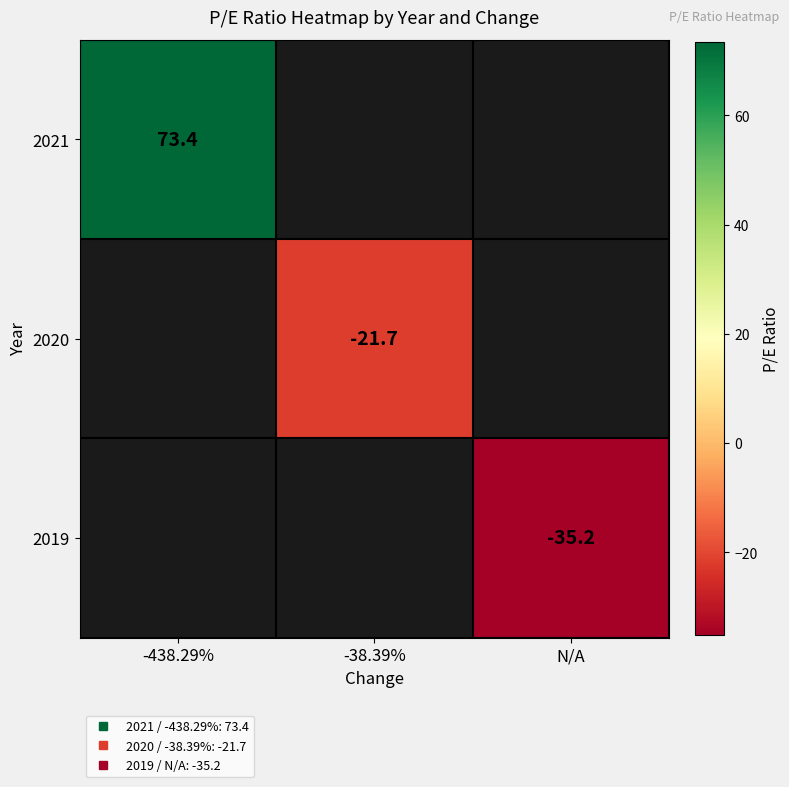

Is it true that 2020 equals -21.7 at -38.39%?

True